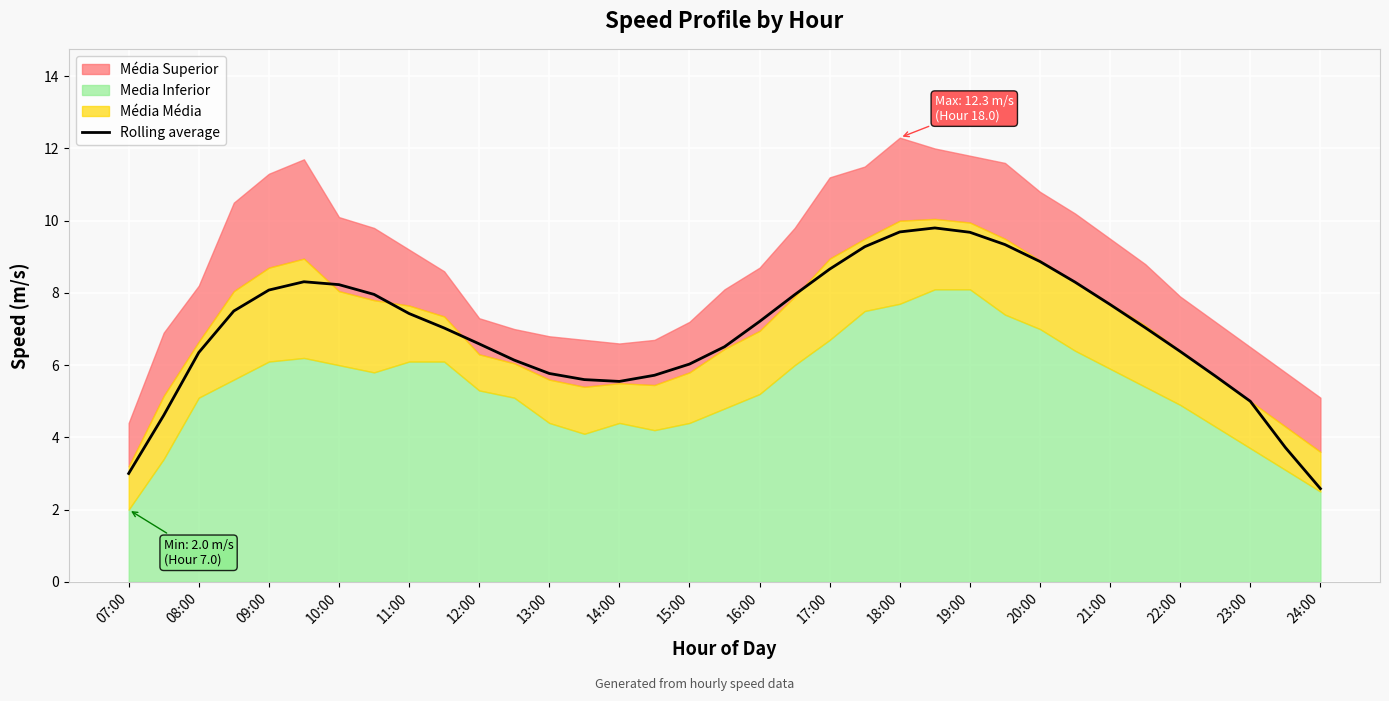

The Rolling average series shows 13.2 at 18:00. True or false?

False